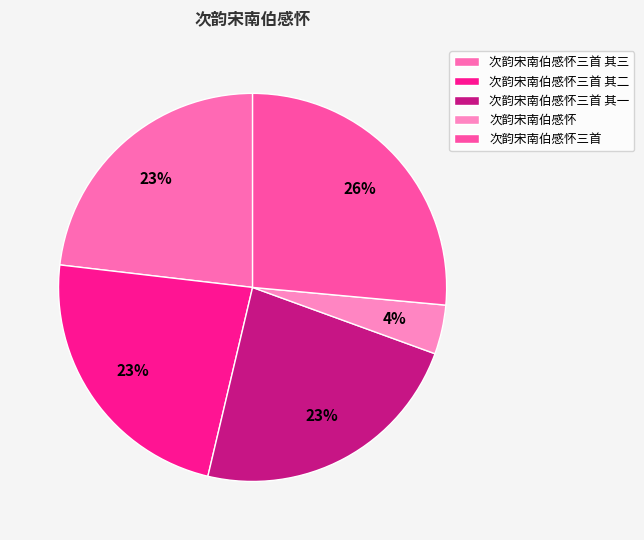

Rank the categories by value from highest to lowest.

次韵宋南伯感怀三首, 次韵宋南伯感怀三首 其一, 次韵宋南伯感怀三首 其二, 次韵宋南伯感怀三首 其三, 次韵宋南伯感怀